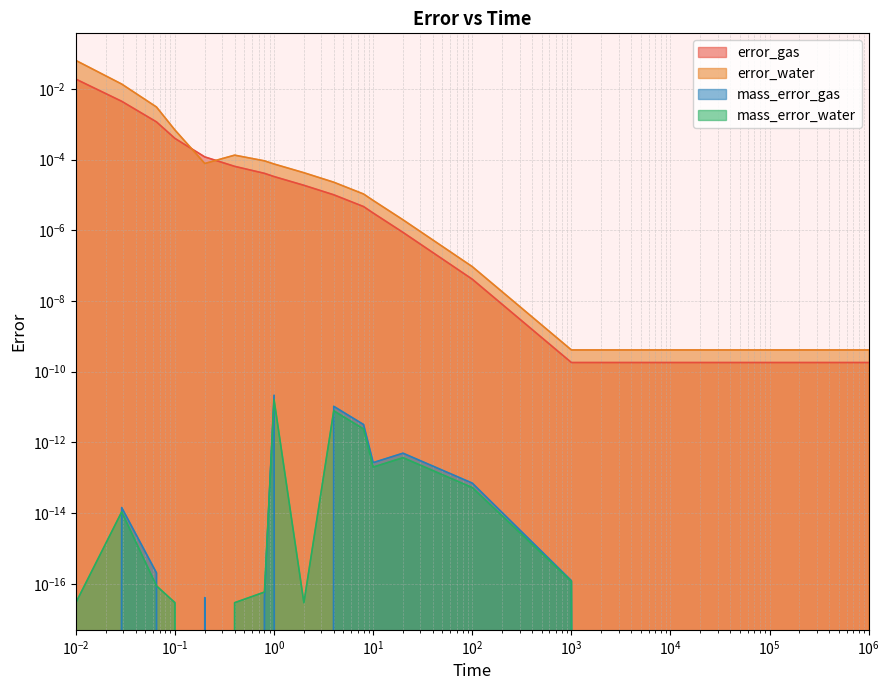

Which series has the largest range (max minus min)?

error_water